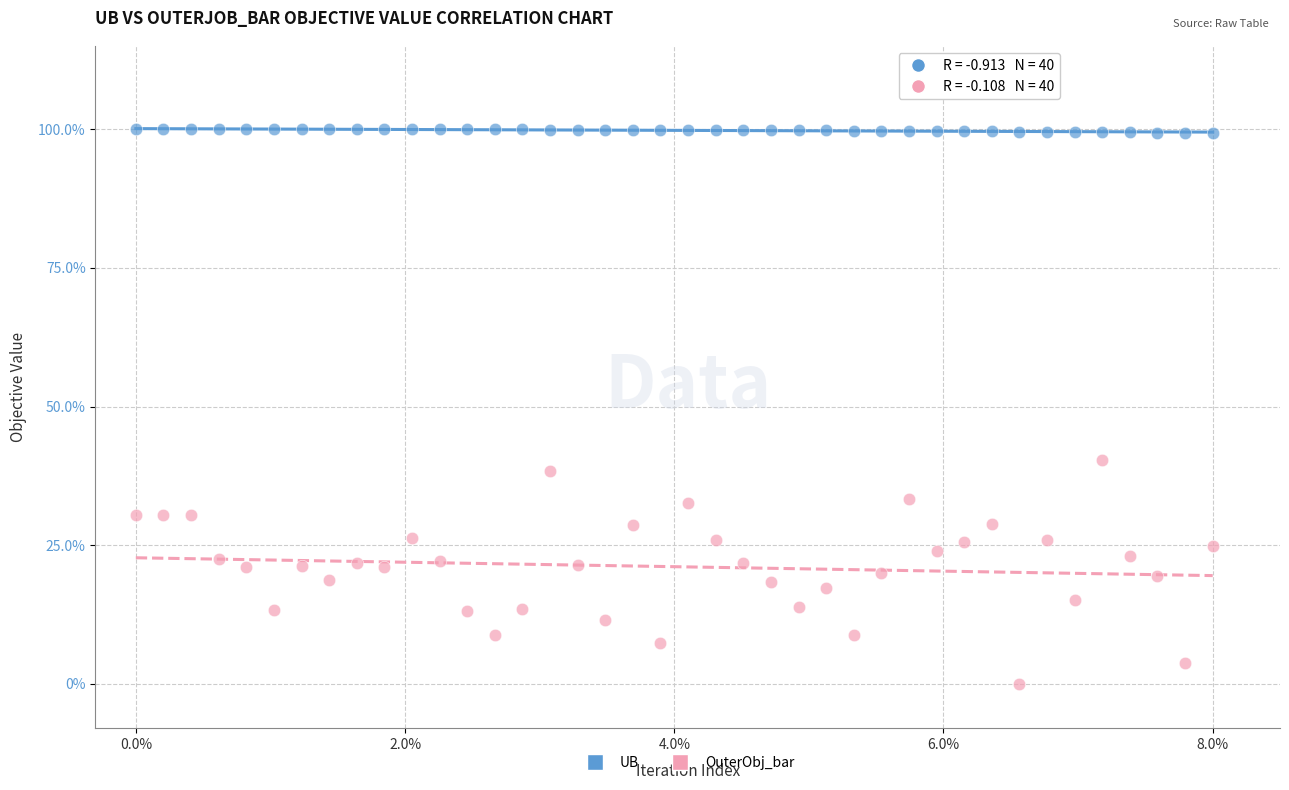

What are all the series names shown in the legend?

UB, OuterObj_bar